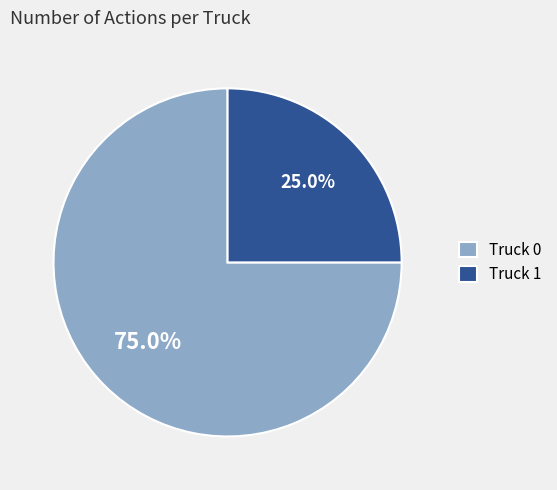

What is the majority slice?

Truck 0